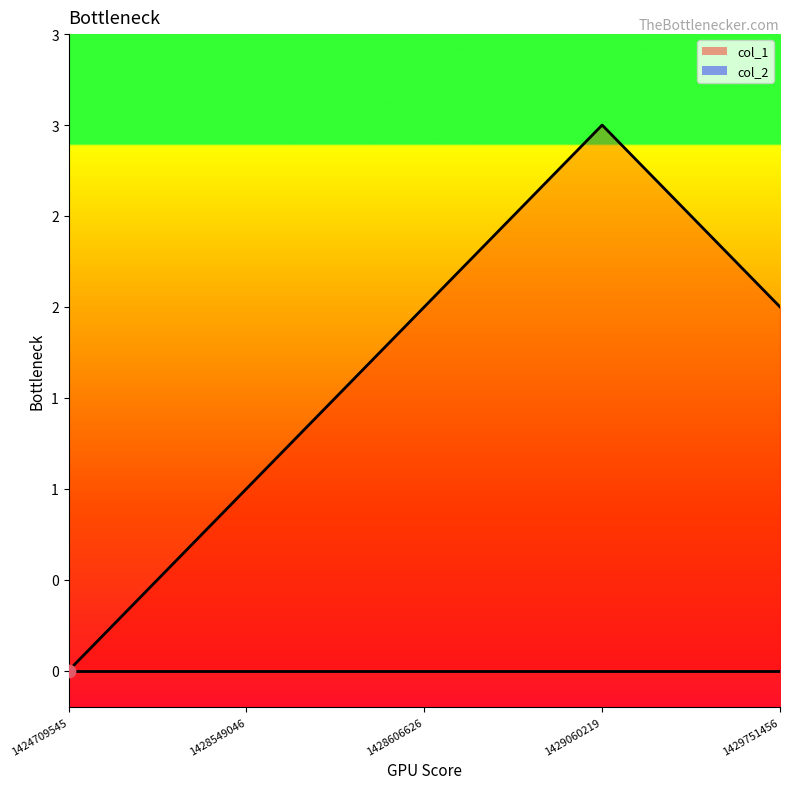

What is the total value across all series at 1429060219?

3